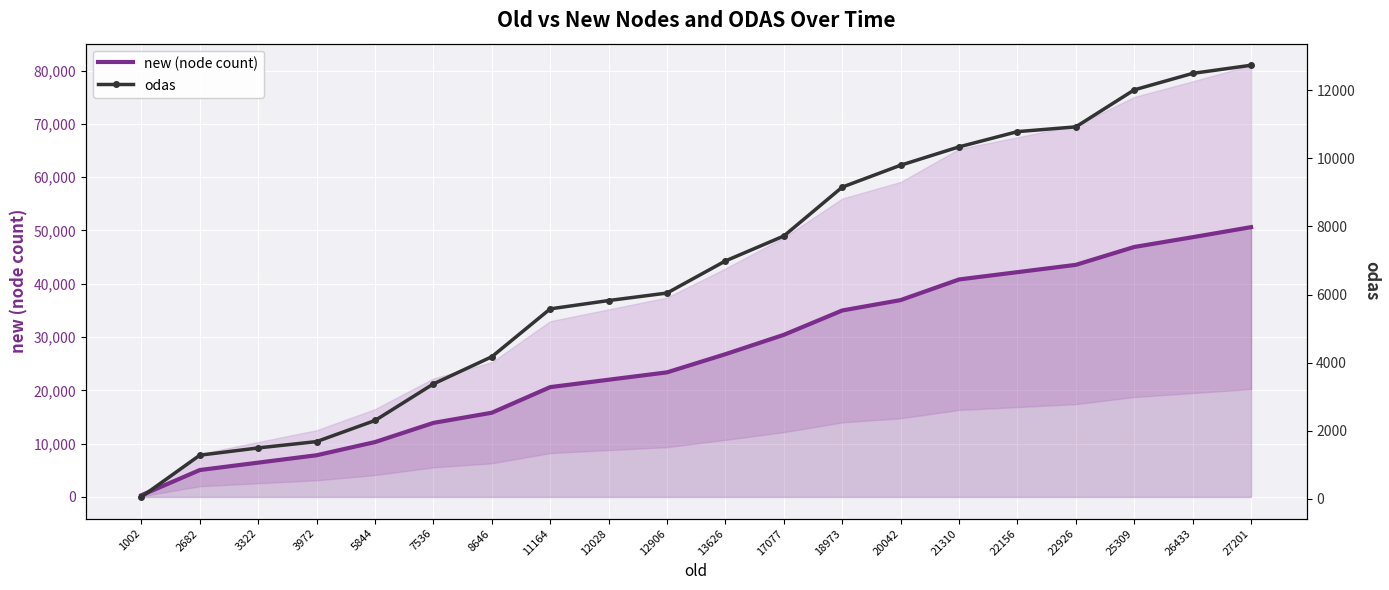

What is the difference between the second highest and second lowest values in the new (node count) series?

43686